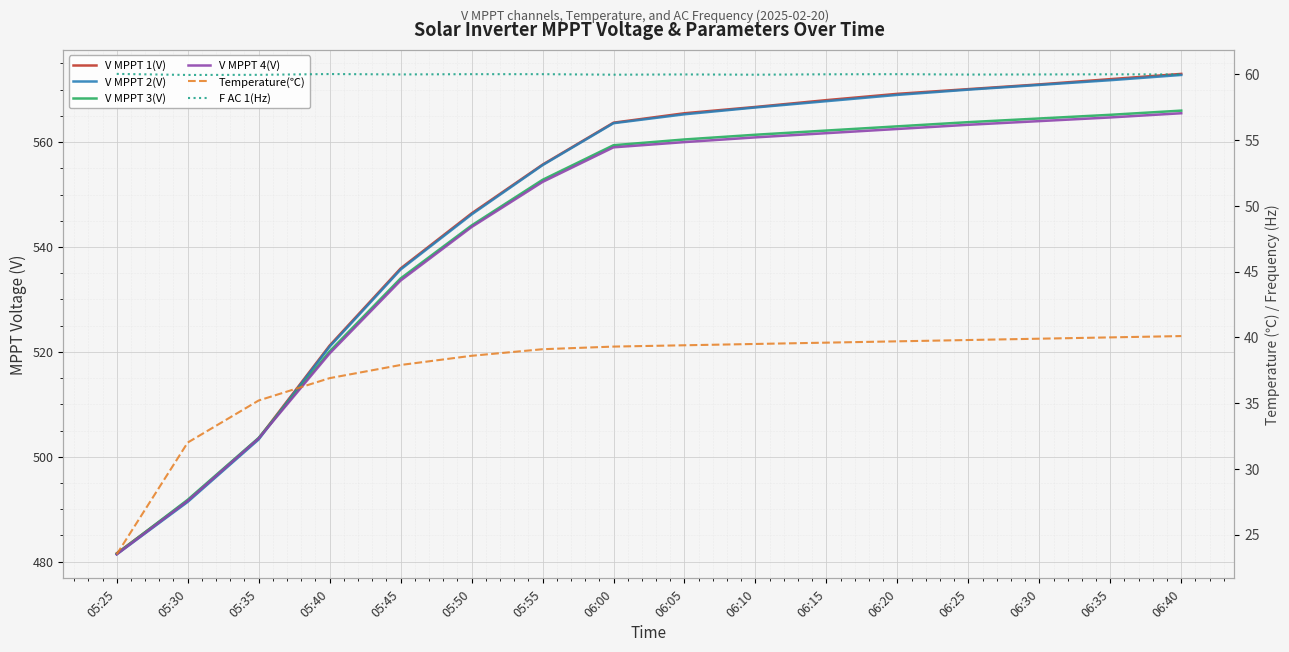

How many data points does each series have?

16